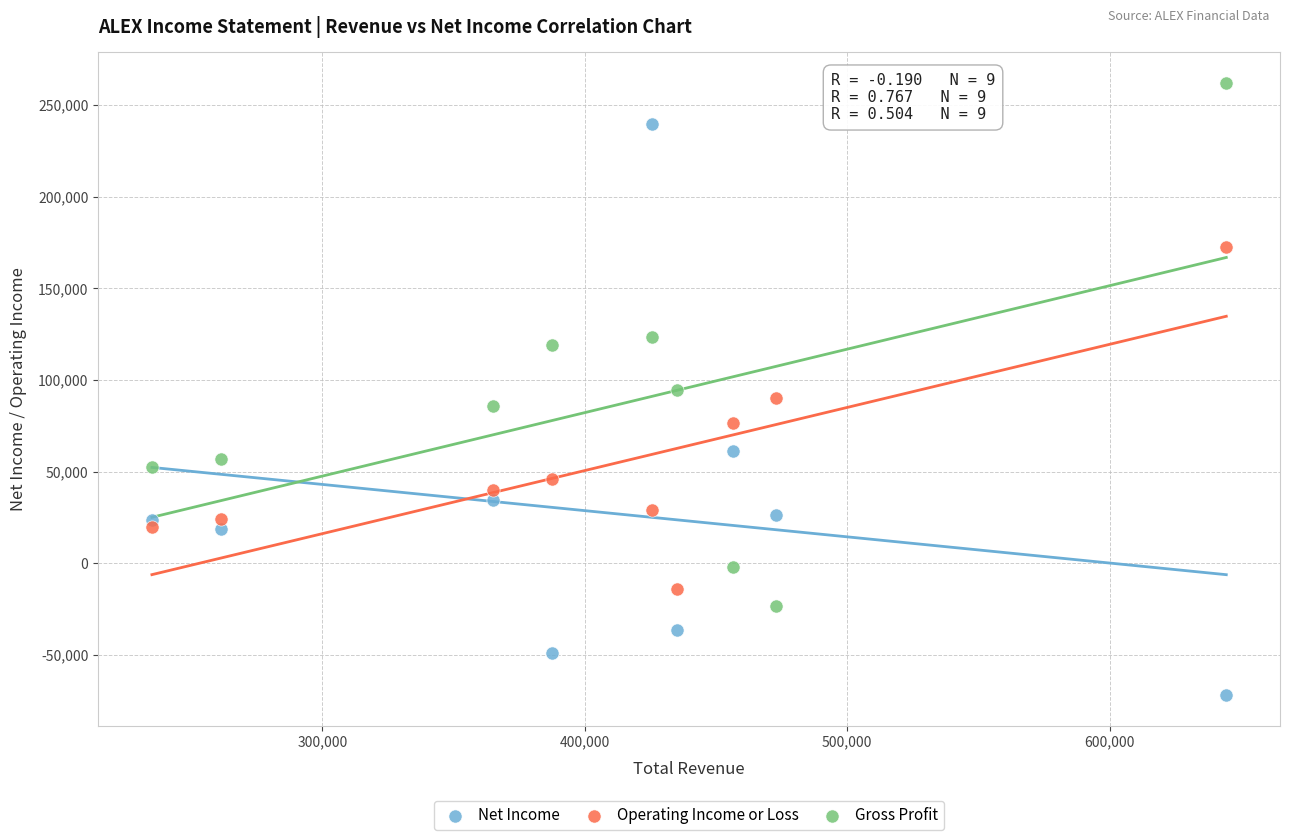

Across all data points, what is the range of X values (max minus min)?

409300